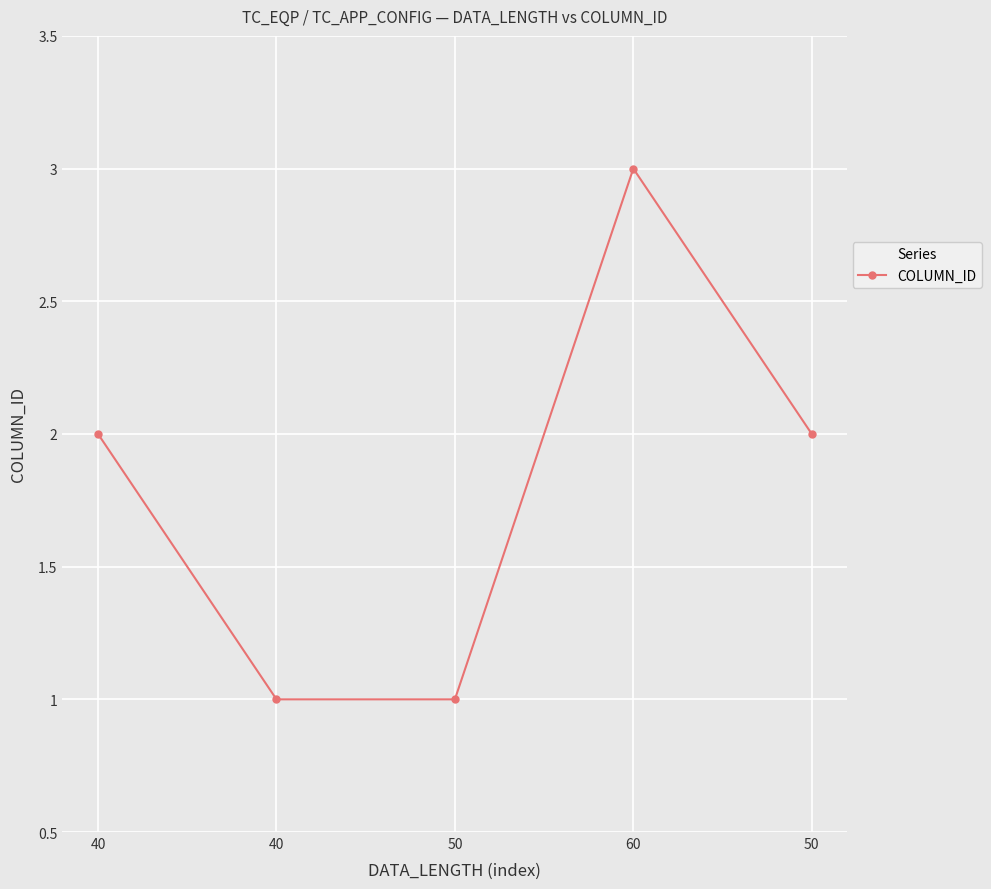

True or false: the data shows 0 at 50.

False